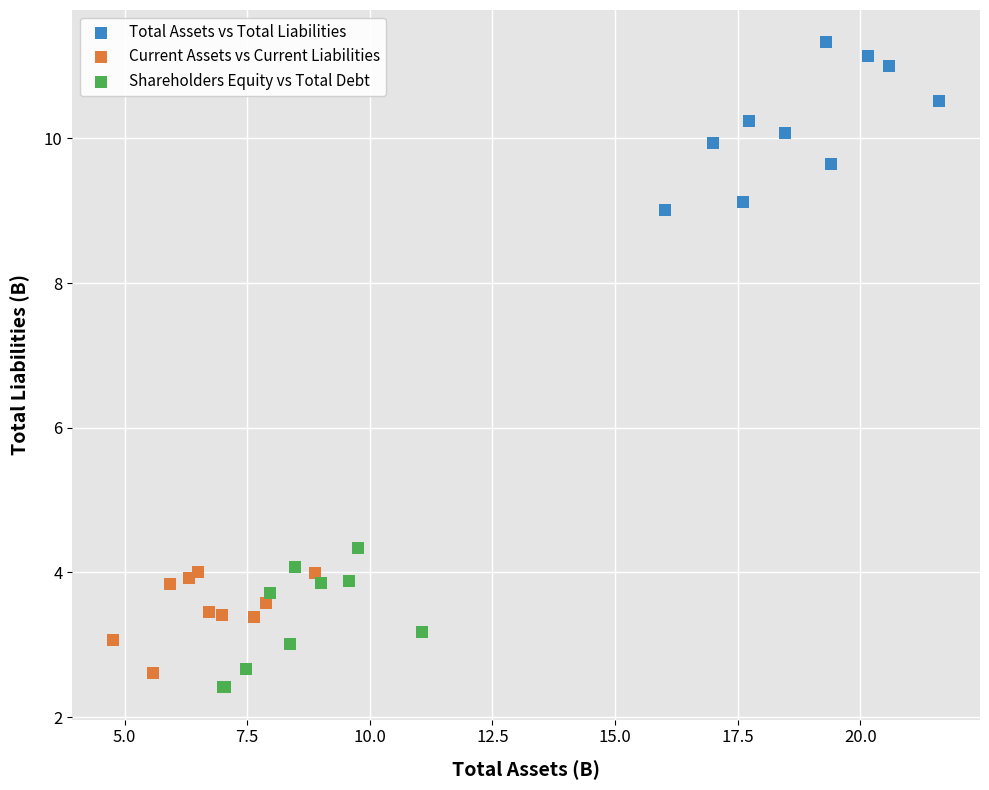

Which series contains the lowest Y value?

Shareholders Equity vs Total Debt